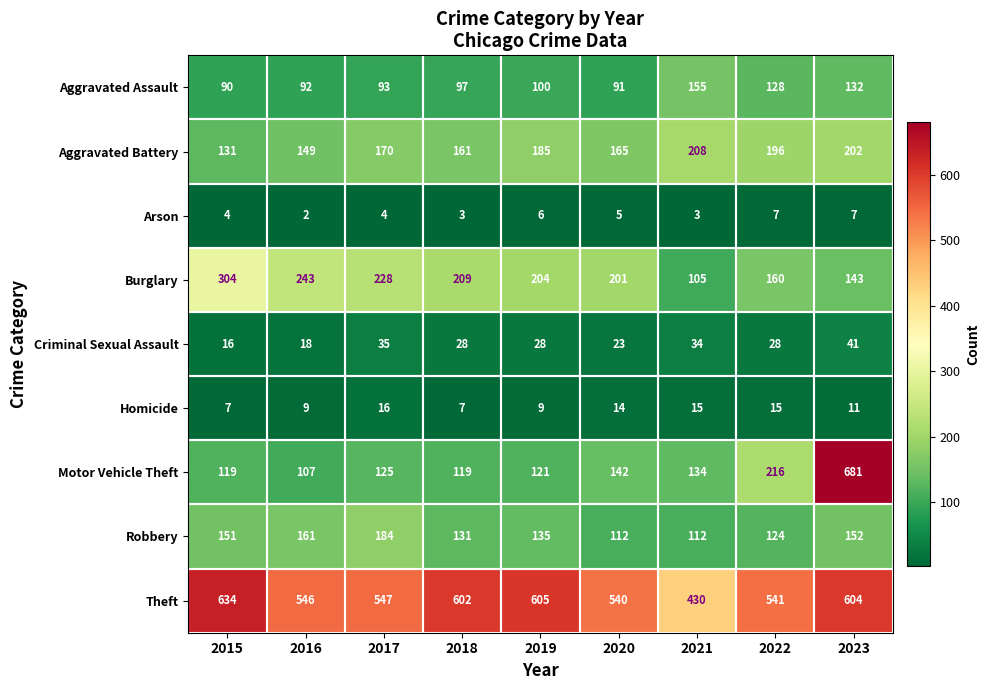

Which label corresponds to the smallest value in the chart?

2016